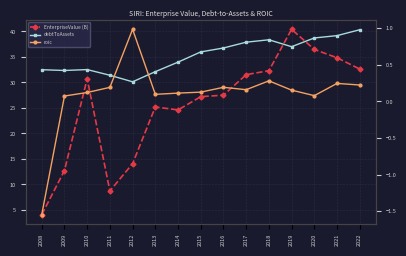

What is the difference between the roic values at 2021 and 2012?

0.7